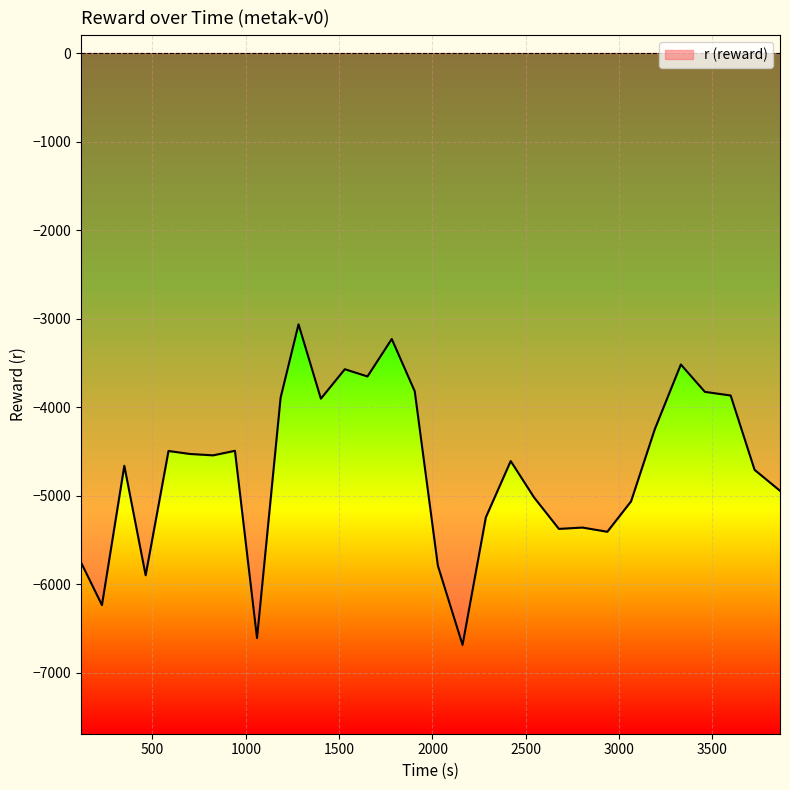

What is the maximum value shown in the chart?

-3064.7